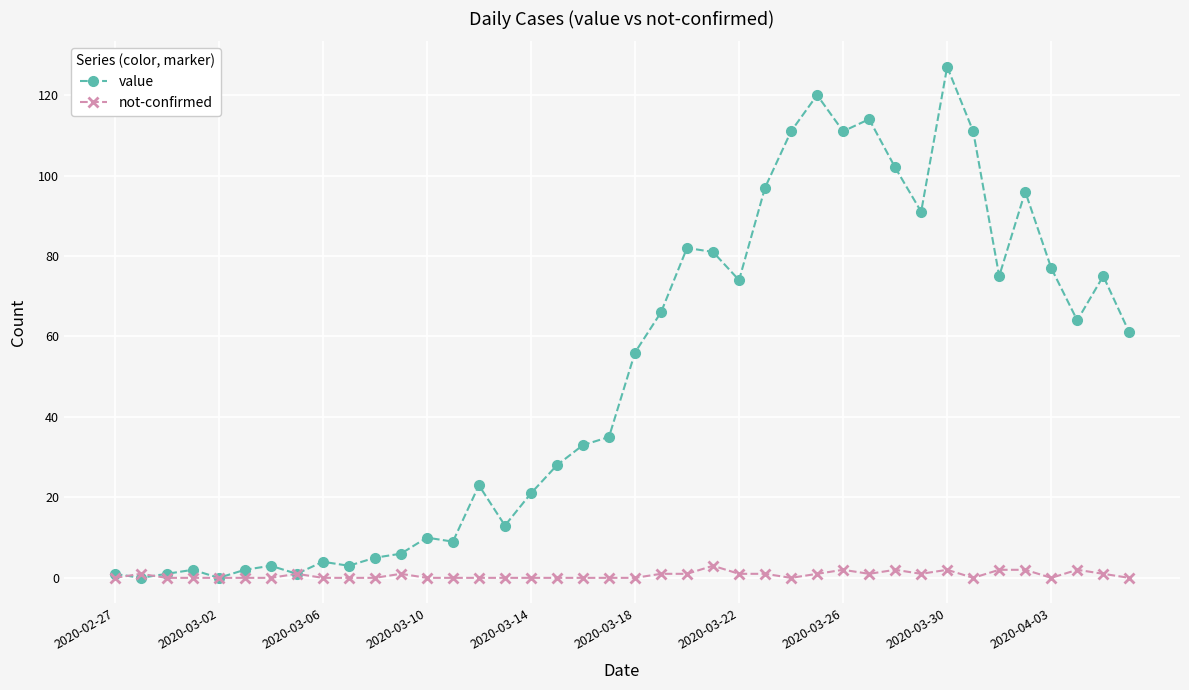

True or false: not-confirmed has more than 1 points higher than both neighbors.

True